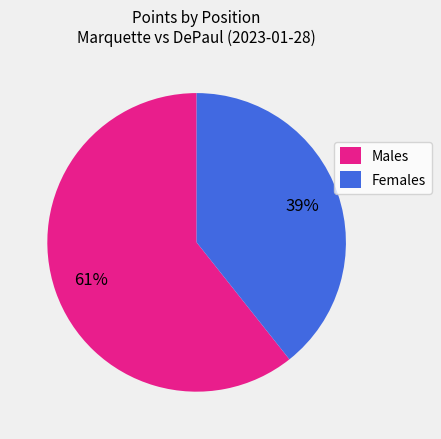

How many slices are in this pie chart?

2